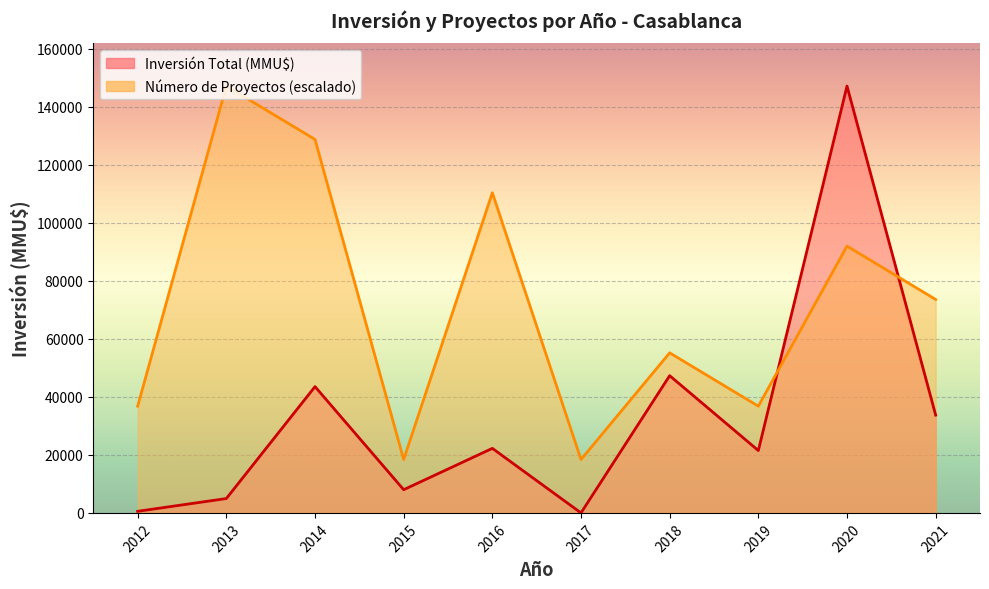

The value of Número de Proyectos at 2016 is 5. True or false?

True